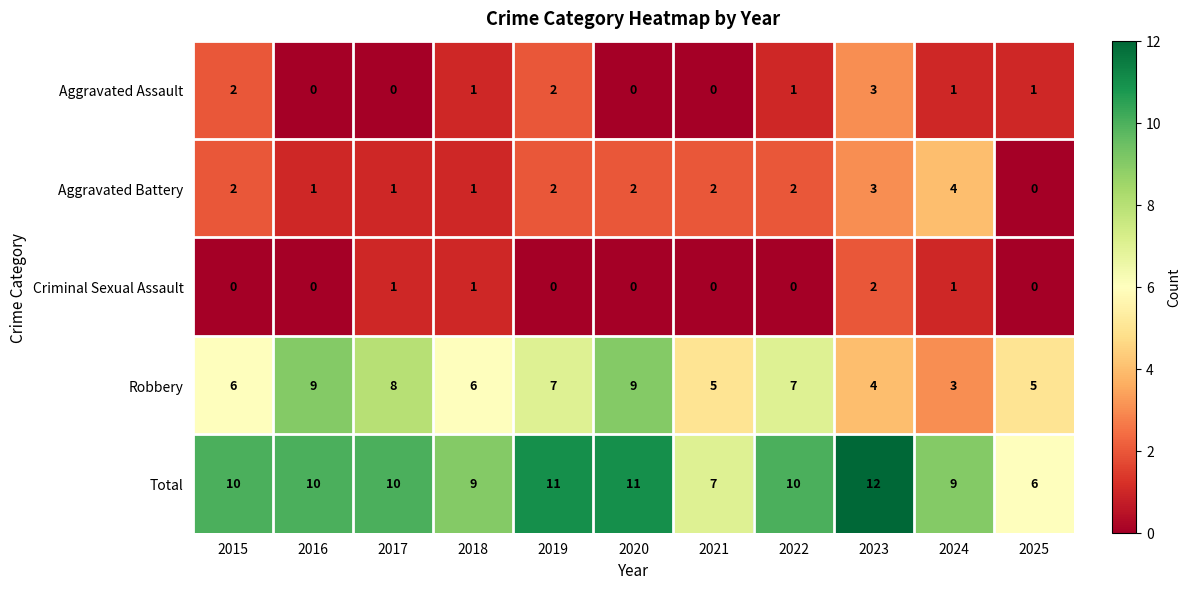

What is the maximum value shown in the chart?

12